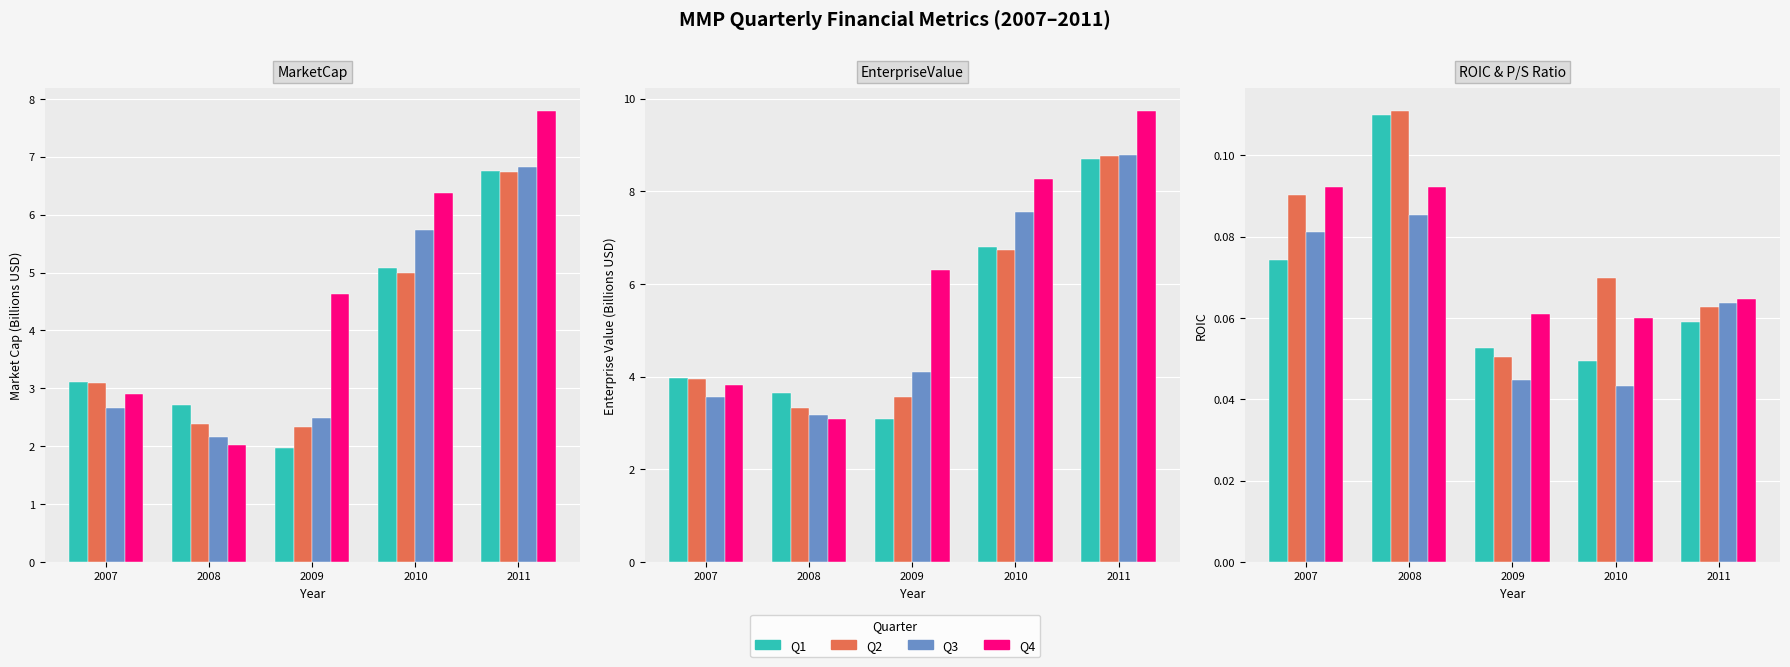

Reading right to left, extract all data points from this chart.

Q1: 0.1	0.0	0.1	0.1	0.1
Q2: 0.1	0.1	0.1	0.1	0.1
Q3: 0.1	0.0	0.0	0.1	0.1
Q4: 0.1	0.1	0.1	0.1	0.1